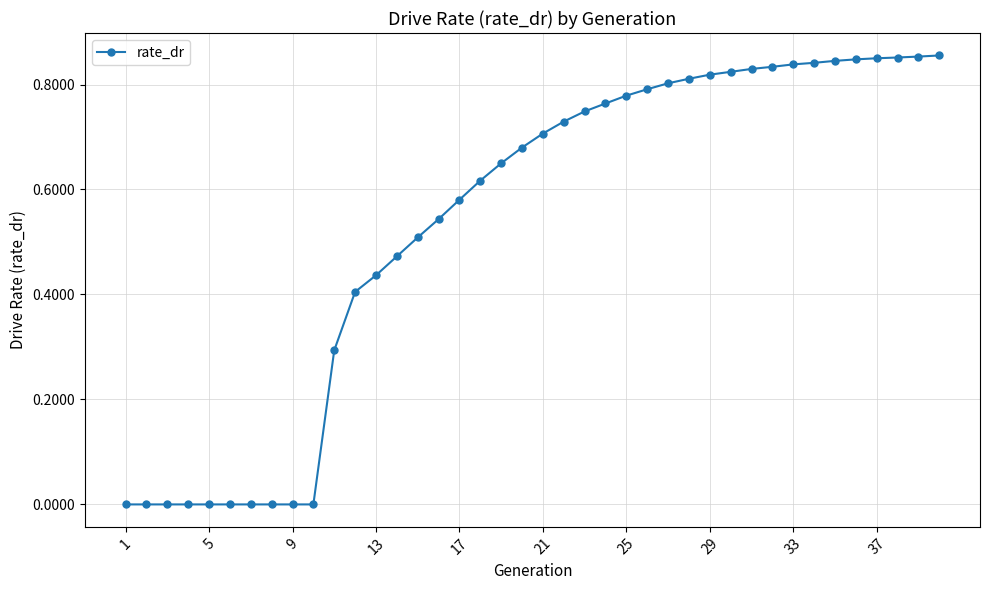

What is the sum of all values?

21.4